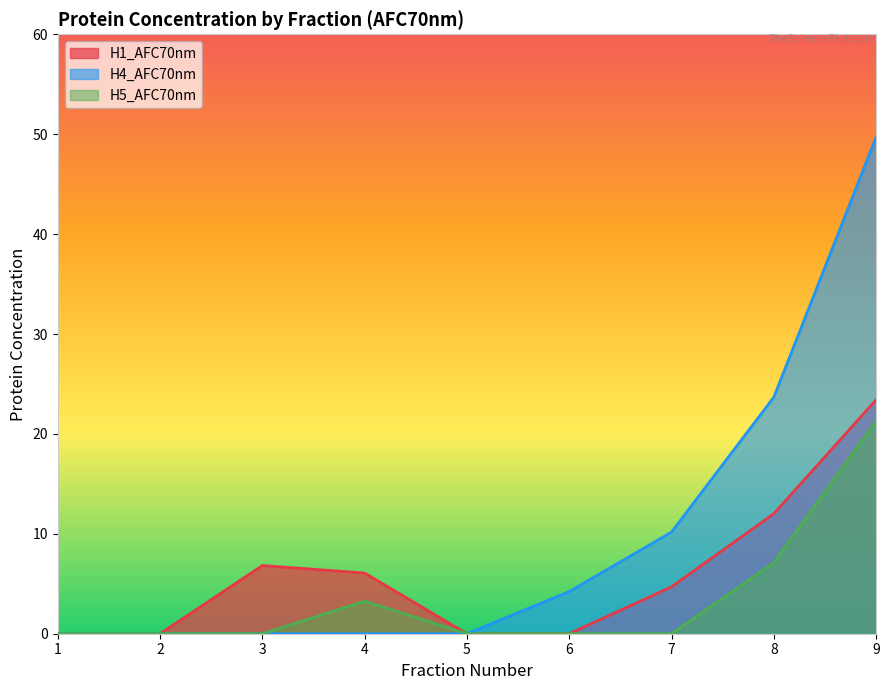

Between 2 and 9, which is larger?

9